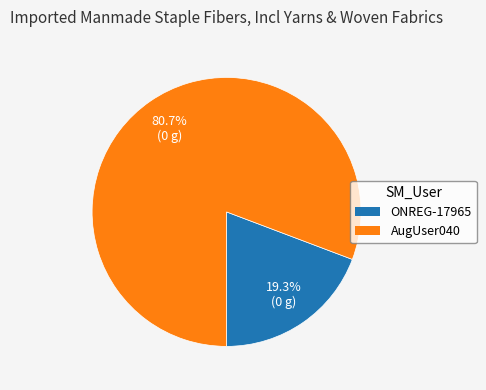

To the nearest percent, what is the difference between the largest and smallest slice percentages?

61%